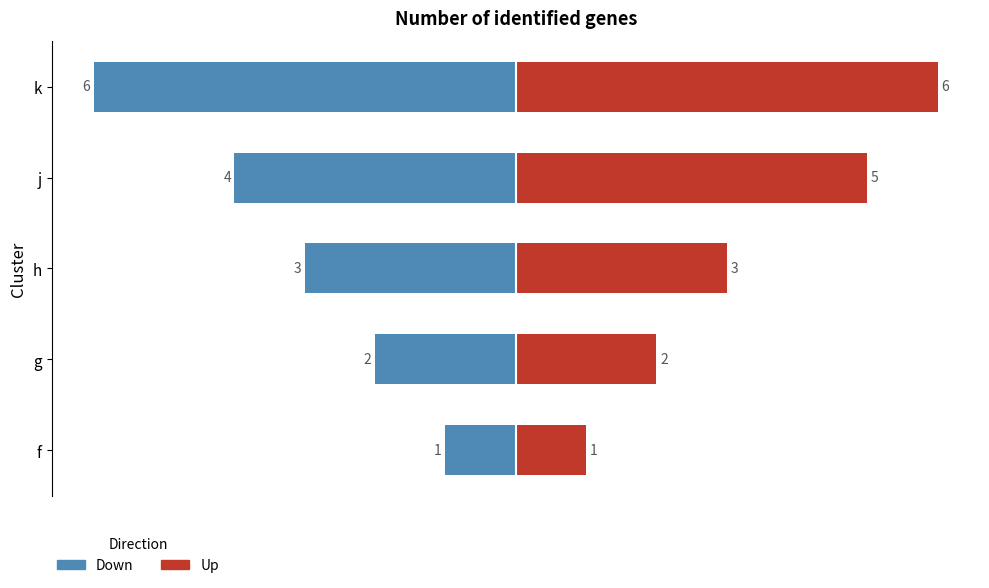

Are the bars grouped side by side (vs. stacked)?

Yes